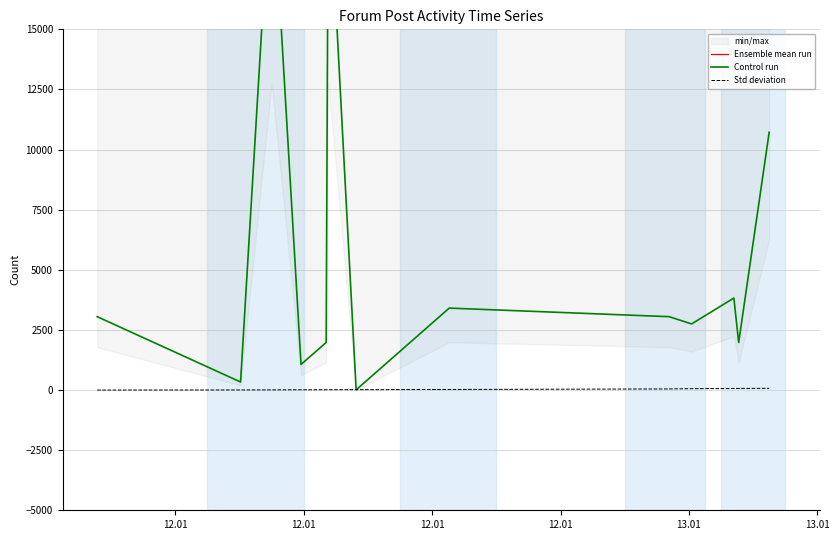

How many data points in Ensemble mean run are less than 21739?

6